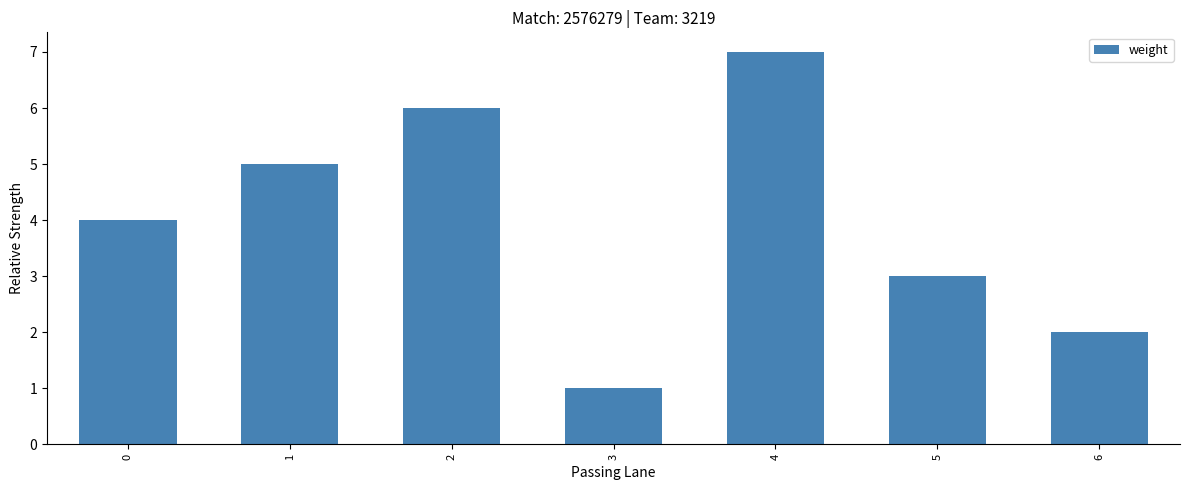

Is it true that the value at 3 is 0?

False